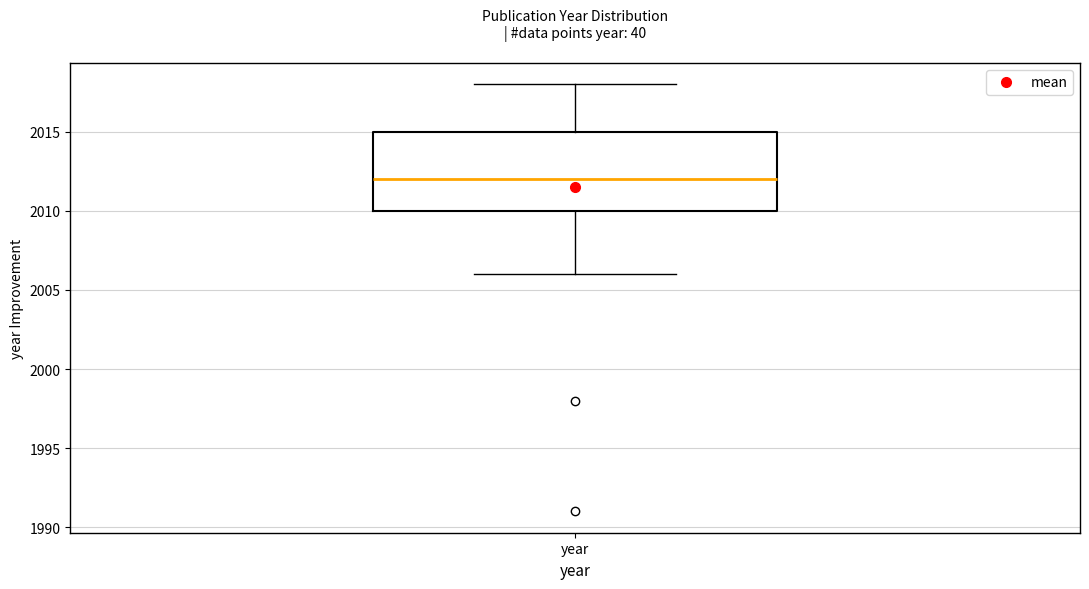

Where does the lower whisker of the box for year end on the y-axis? The values are not printed on the chart, so give them approximately, as read against the axis.

2006